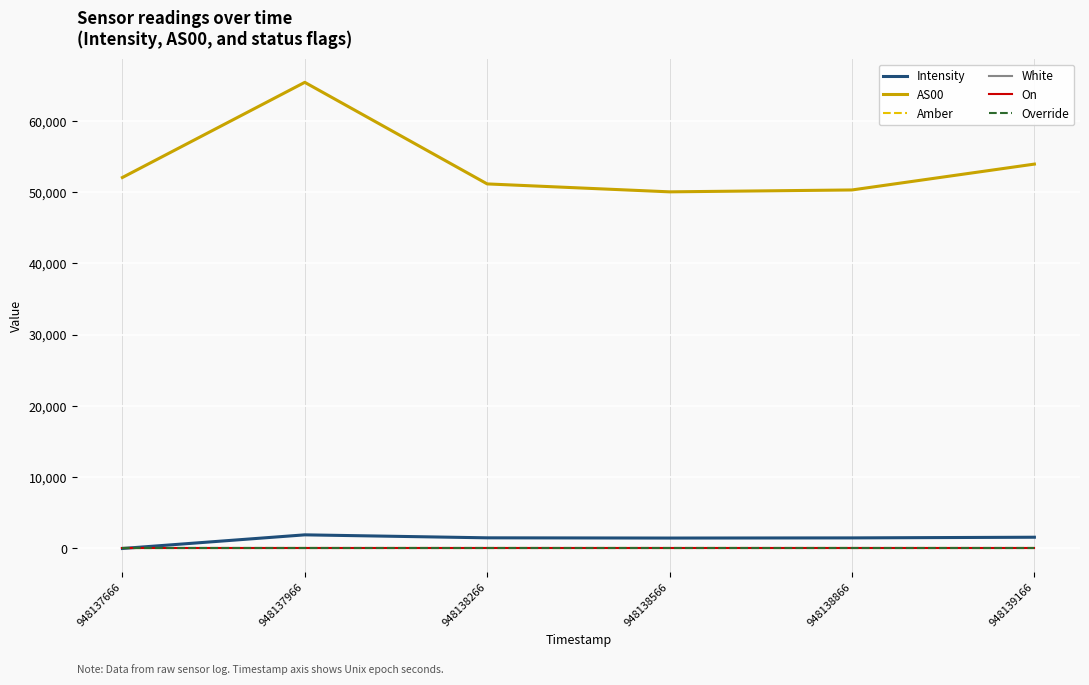

At which label is White closest to 1?

948137666